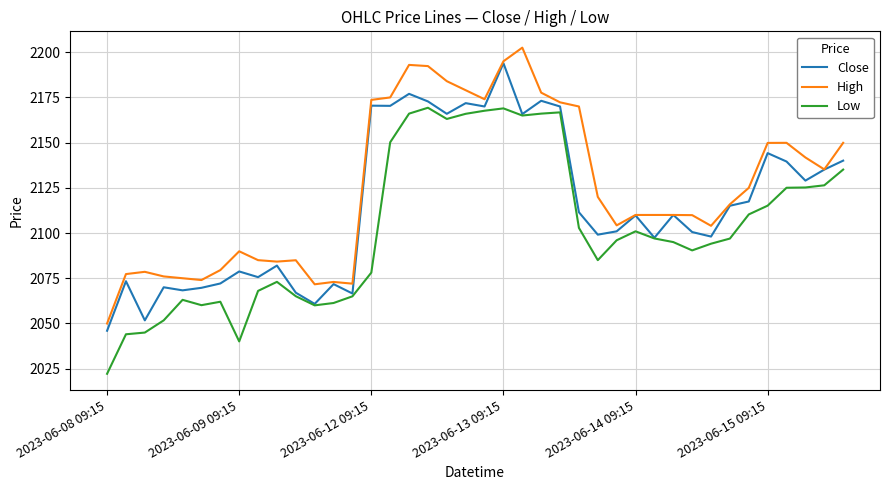

Which series has the largest total across all categories?

High